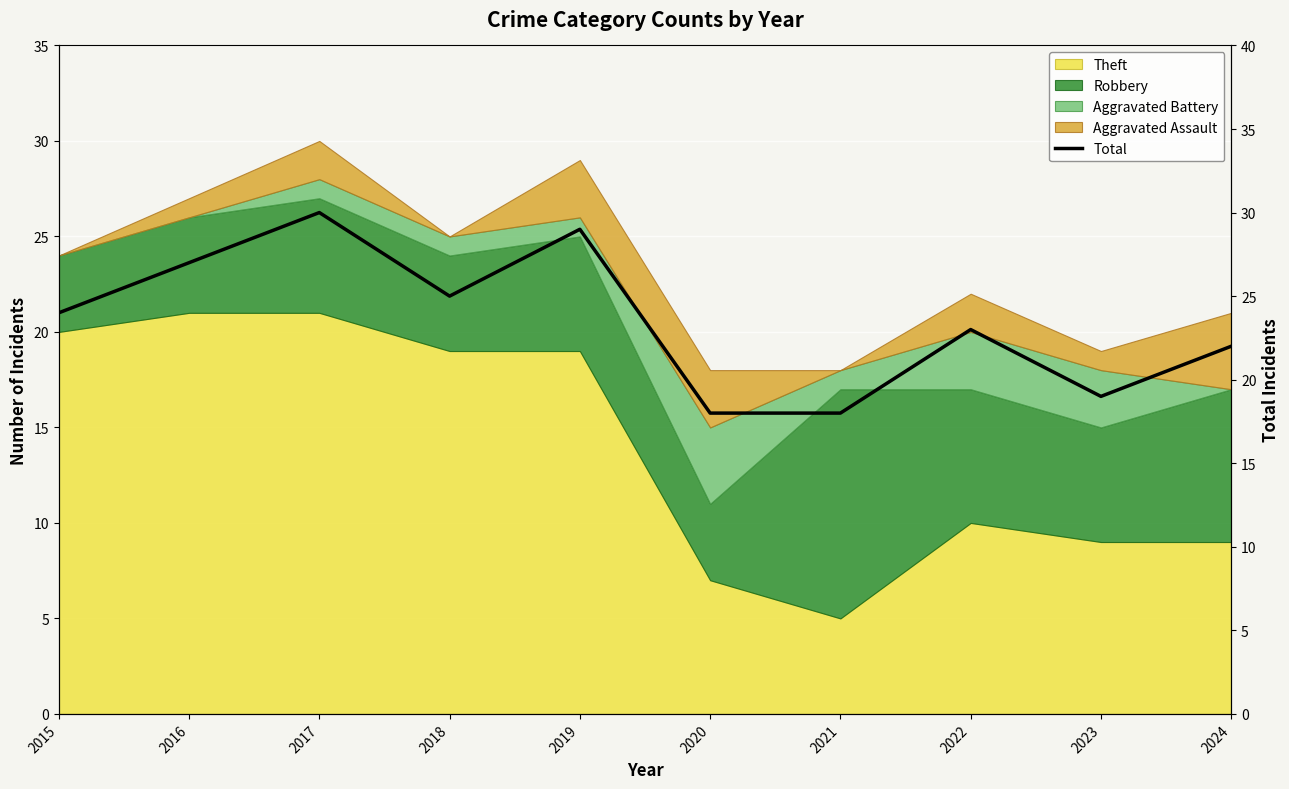

How many values exceed 24?

4